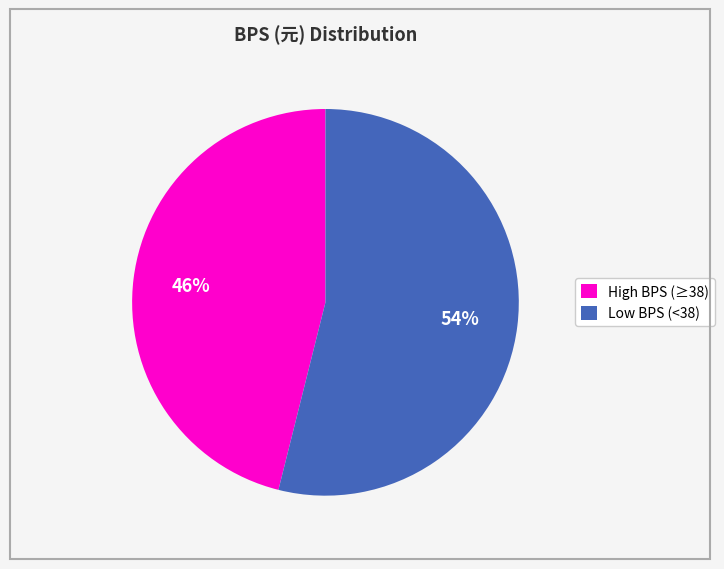

Is there a majority slice in this chart?

Yes